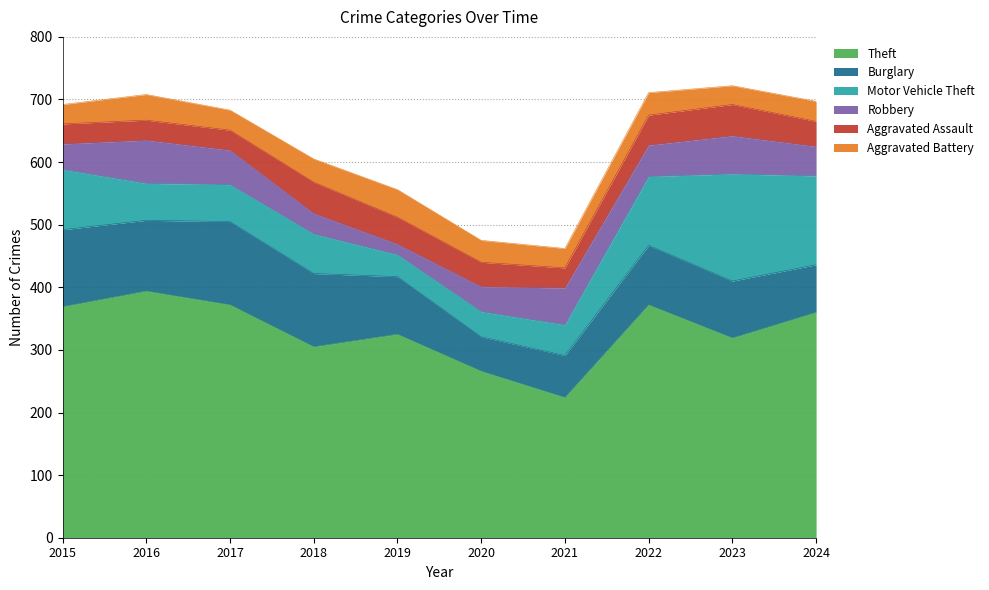

What are all the series names shown in the legend?

Theft, Burglary, Motor Vehicle Theft, Robbery, Aggravated Assault, Aggravated Battery